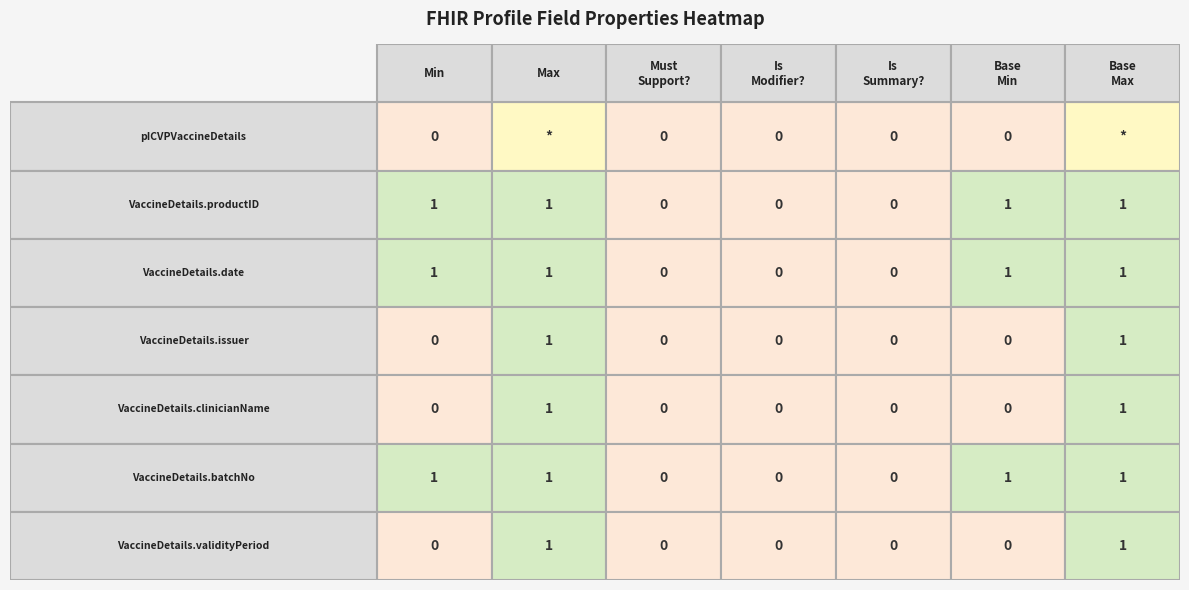

The value of pICVPVaccineDetails.productID at Base Min is 2. True or false?

False